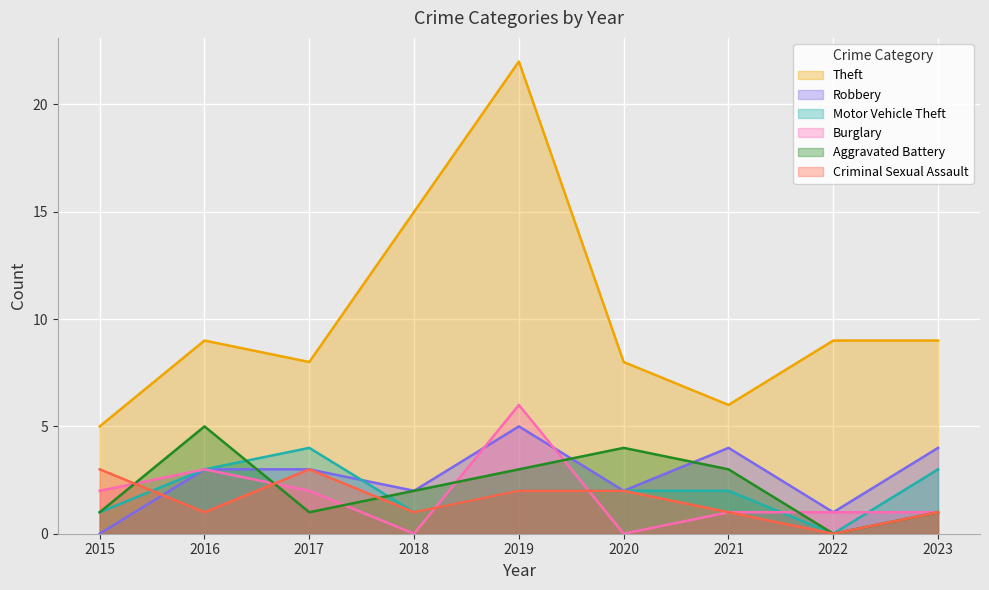

At which label does Aggravated Battery reach its peak?

2016